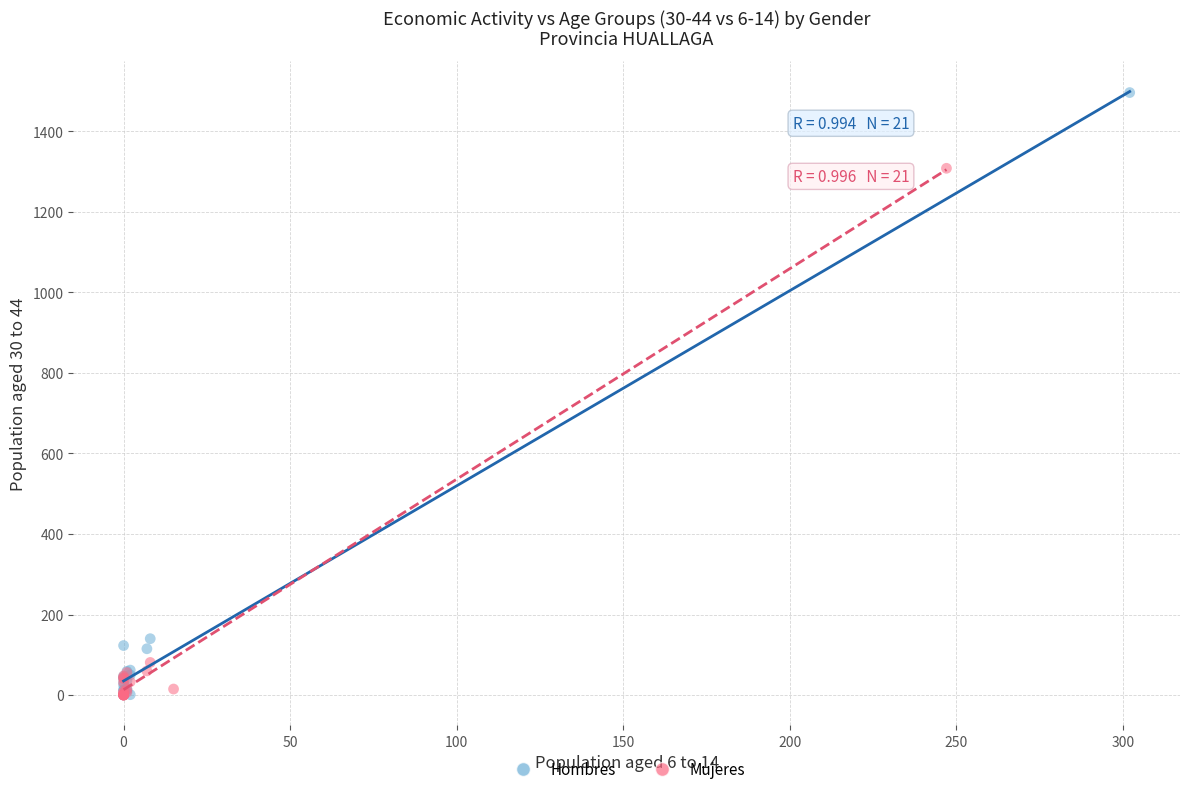

Which series has the largest Y range (max minus min)?

Hombres